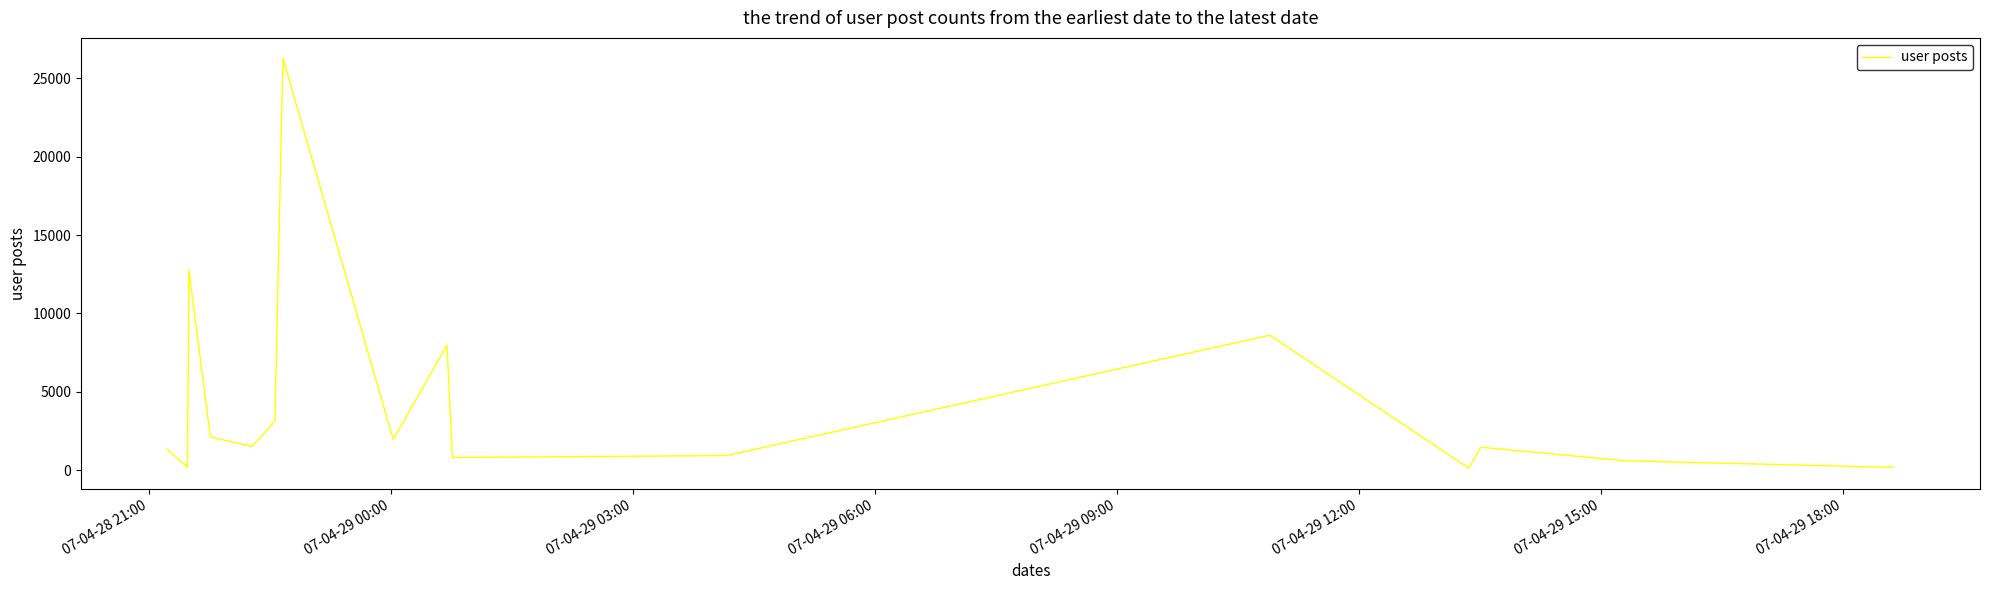

What is the maximum value shown in the chart?

26272